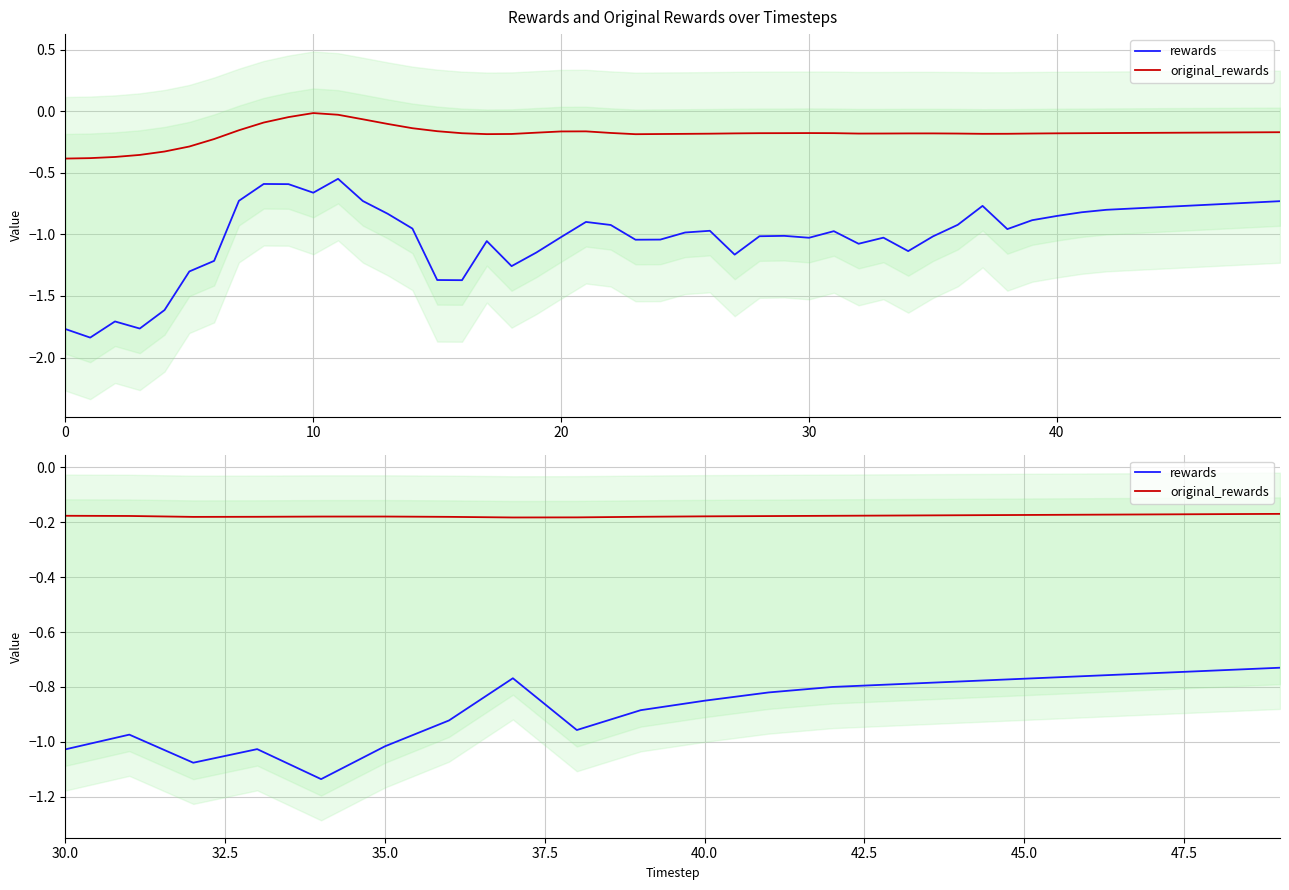

The original_rewards series shows -0.2 at 16. True or false?

False